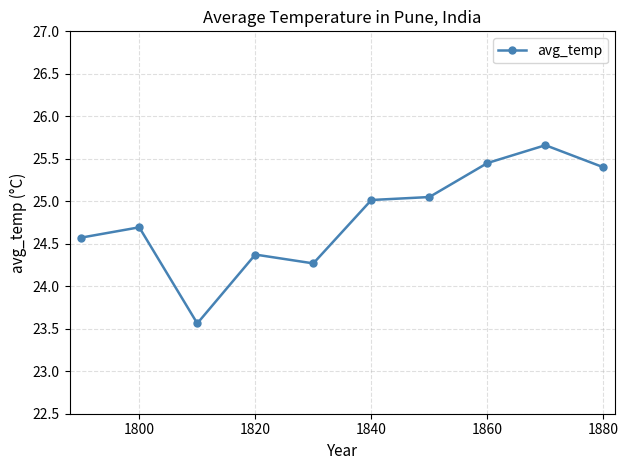

What is the value of the 2nd point from the left?

24.7